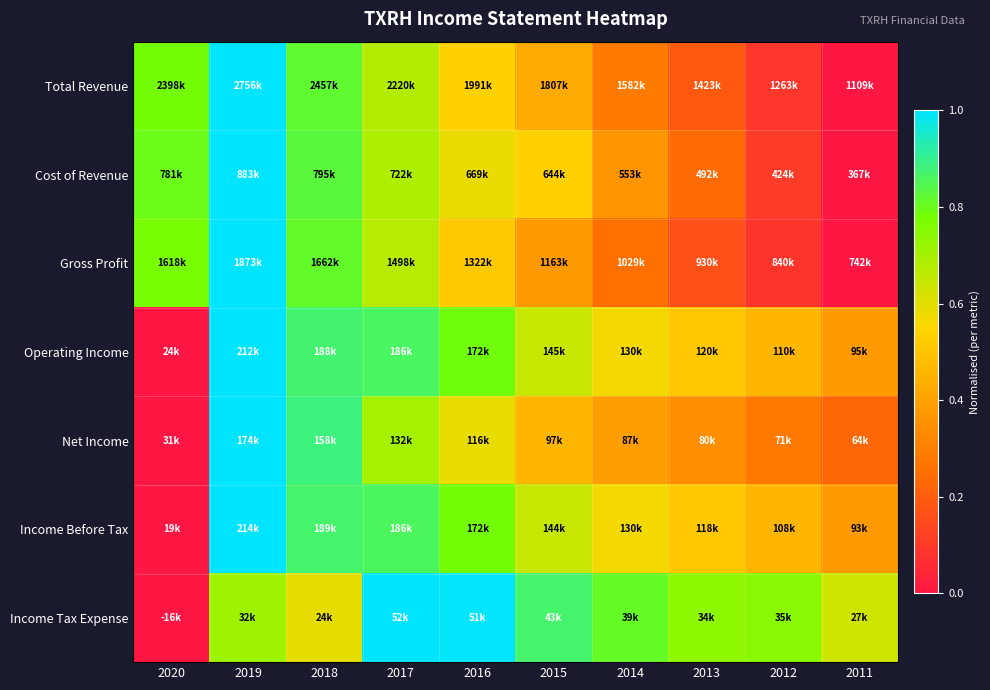

Which label corresponds to the smallest value in the chart?

2011